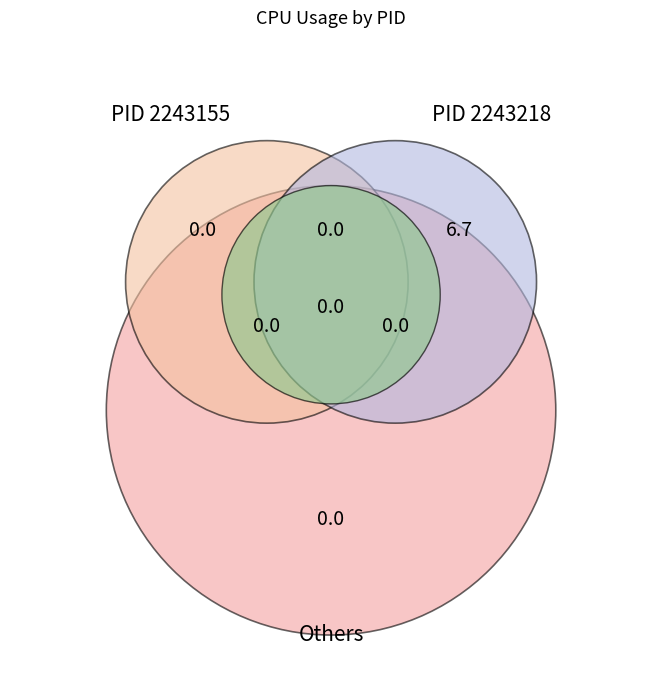

What is the largest slice in the pie chart?

2243218